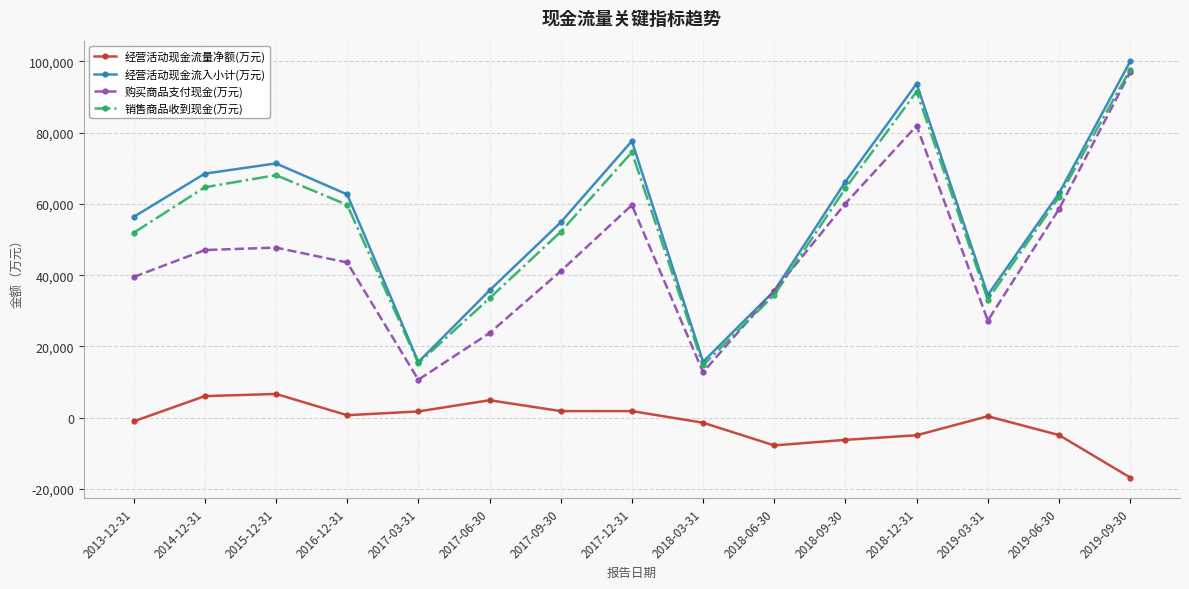

Which category has the highest value across all series?

2019-09-30